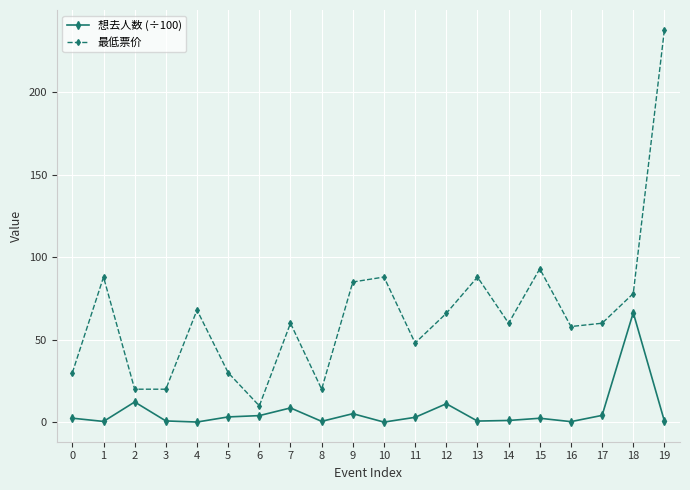

What is the difference between the second highest and minimum values in the 最低票价 series?

83.1